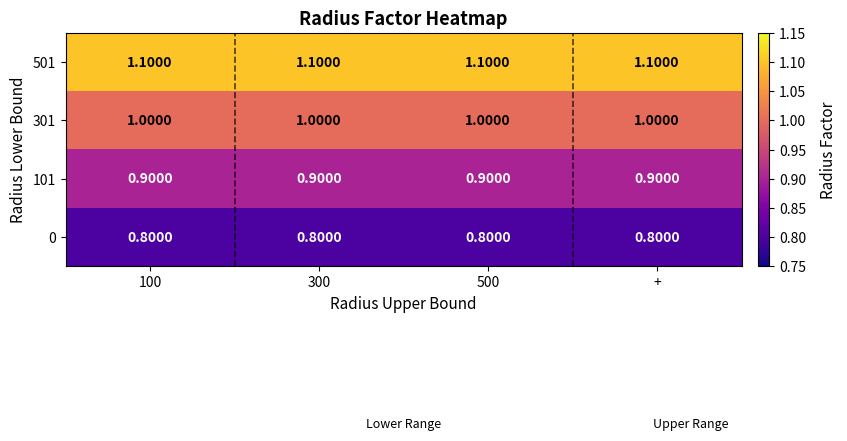

What is the total value across all series at 300?

3.8